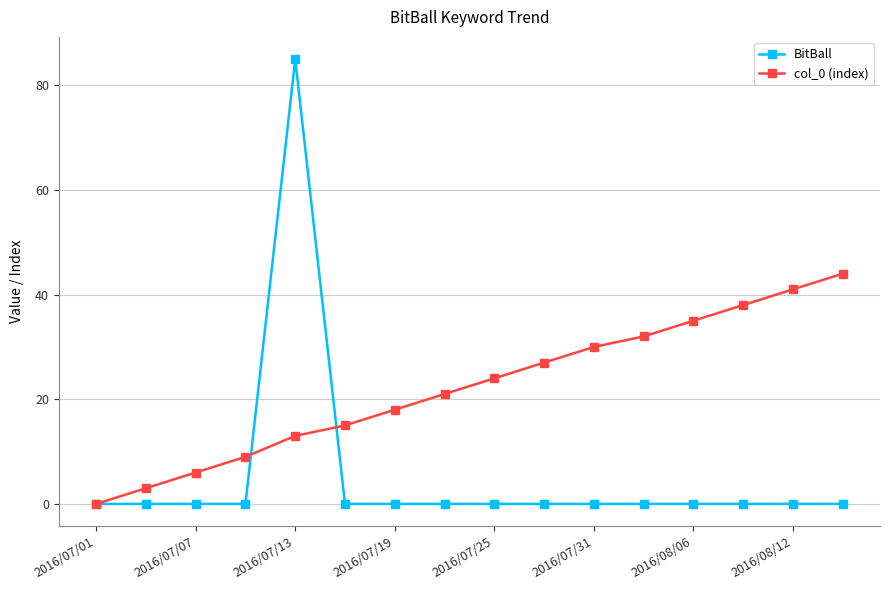

List the series in order of their peak value, lowest first.

col_0 (index), BitBall